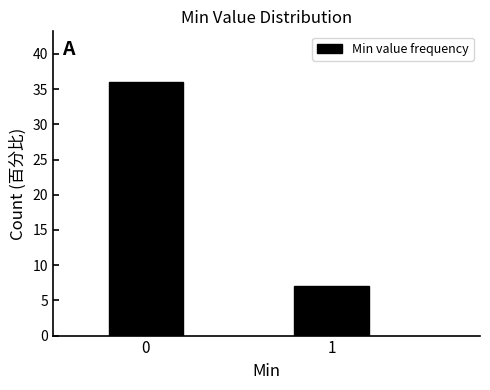

Reading left to right, list all the values displayed in this chart.

0=36	1=7